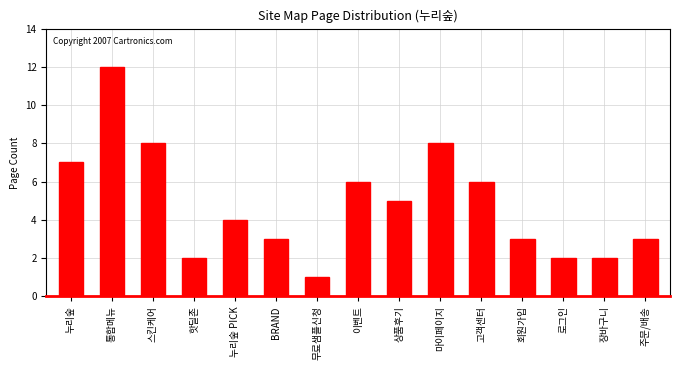

Reading left to right, what are all the values shown in this chart?

누리숲=7	통합메뉴=12	스킨케어=8	핫딜존=2	누리숲 PICK=4	BRAND=3	무료샘플신청=1	이벤트=6	상품후기=5	마이페이지=8	고객센터=6	회원가입=3	로그인=2	장바구니=2	주문/배송=3